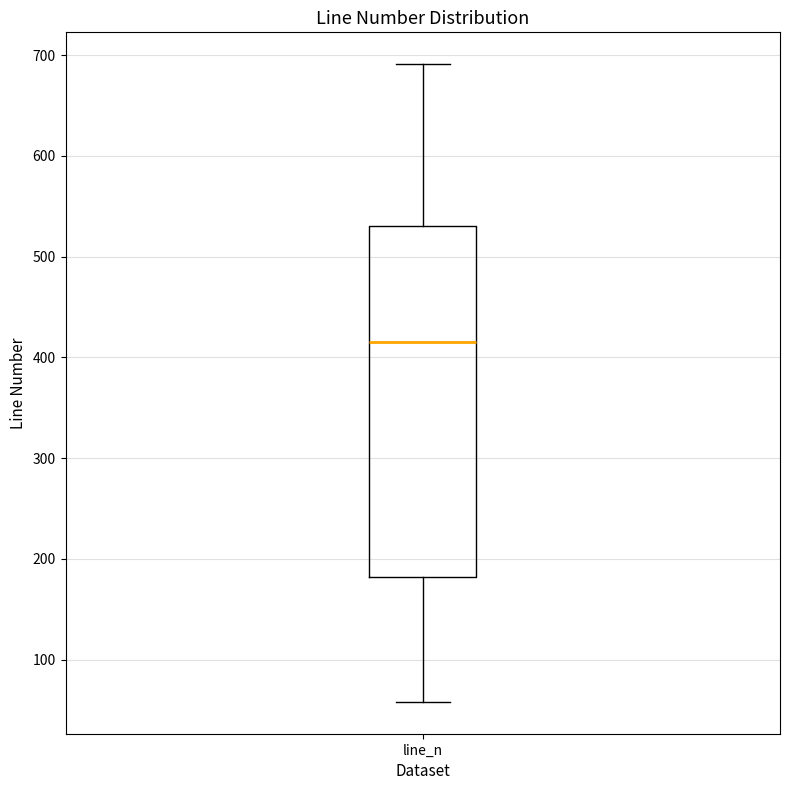

Where does the lower whisker of the box for line_n end on the y-axis? The values are not printed on the chart, so give them approximately, as read against the axis.

60